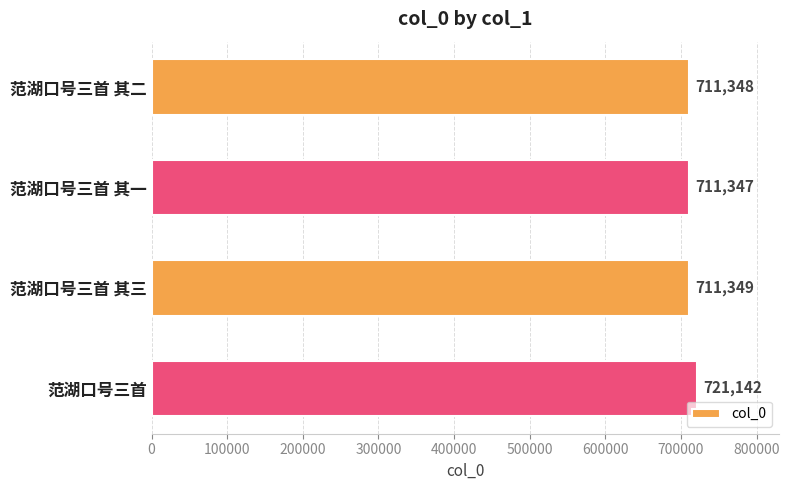

At which category does the chart reach its minimum across all series?

范湖口号三首 其一